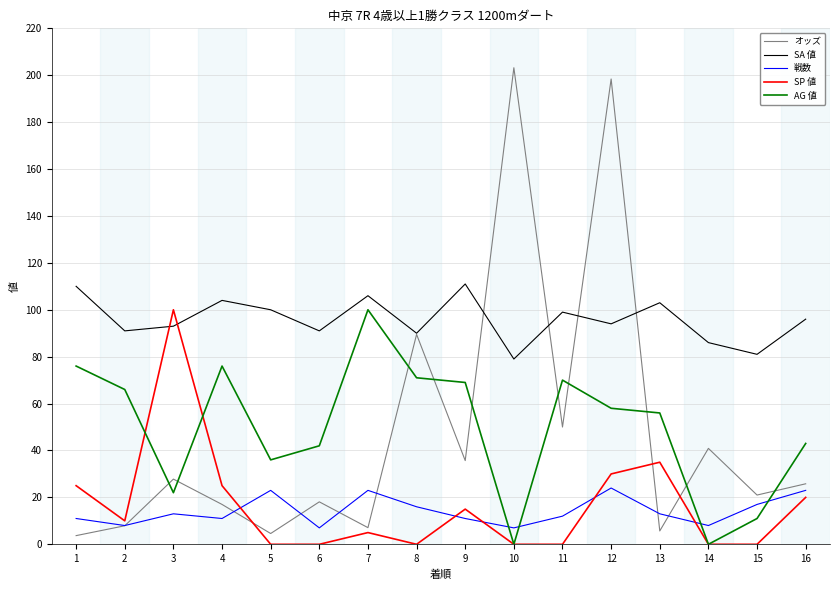

True or false: SP 値 and SA 値 cross at least once.

True